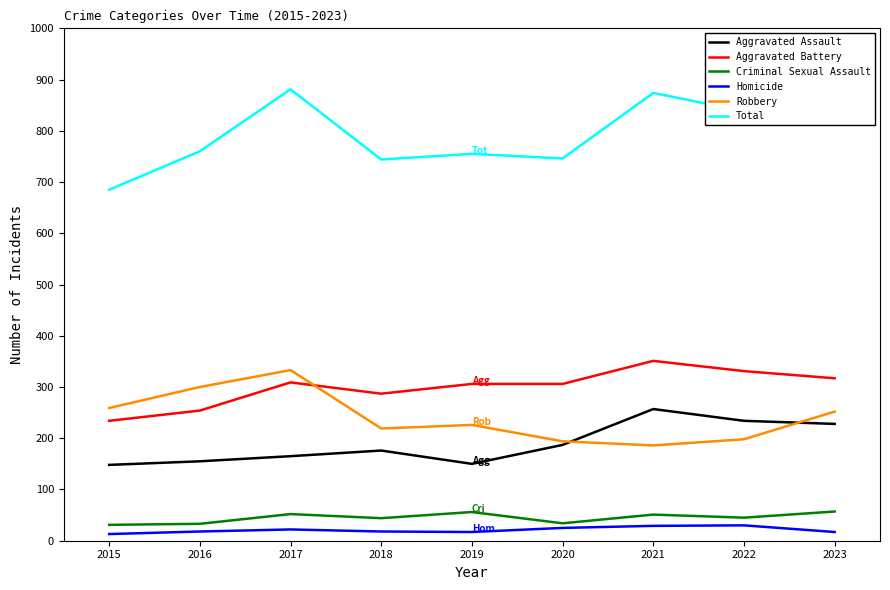

Does the chart display data point markers on the line(s)?

No